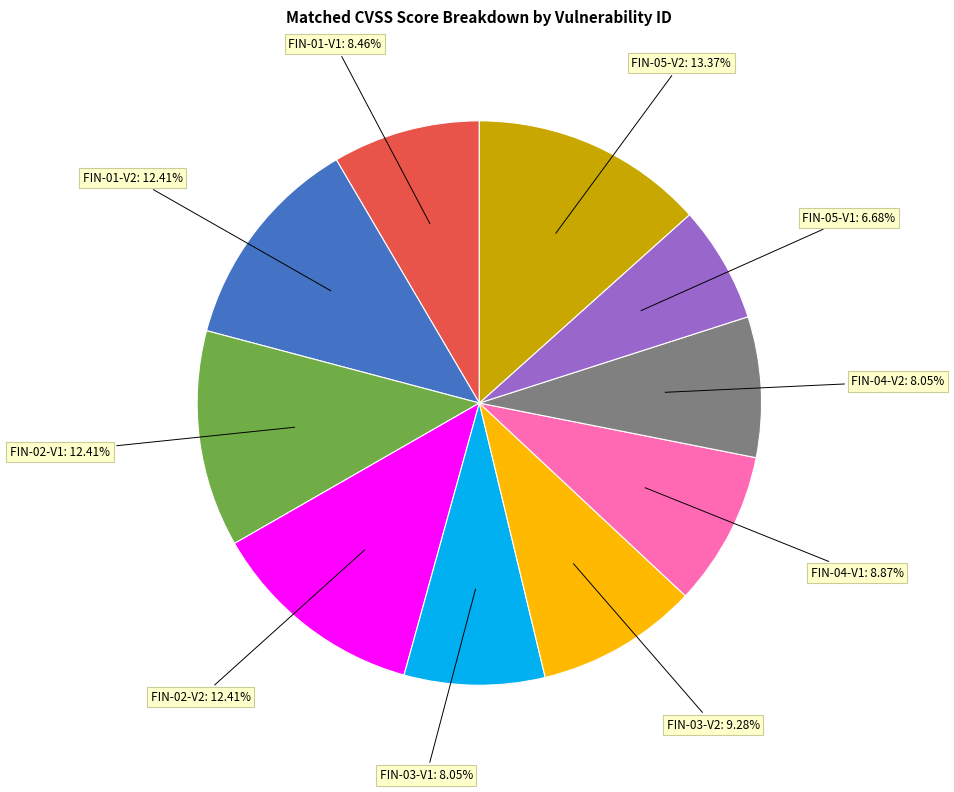

To the nearest percent, what is the combined percentage of FIN-03-V1 and FIN-05-V2?

21%